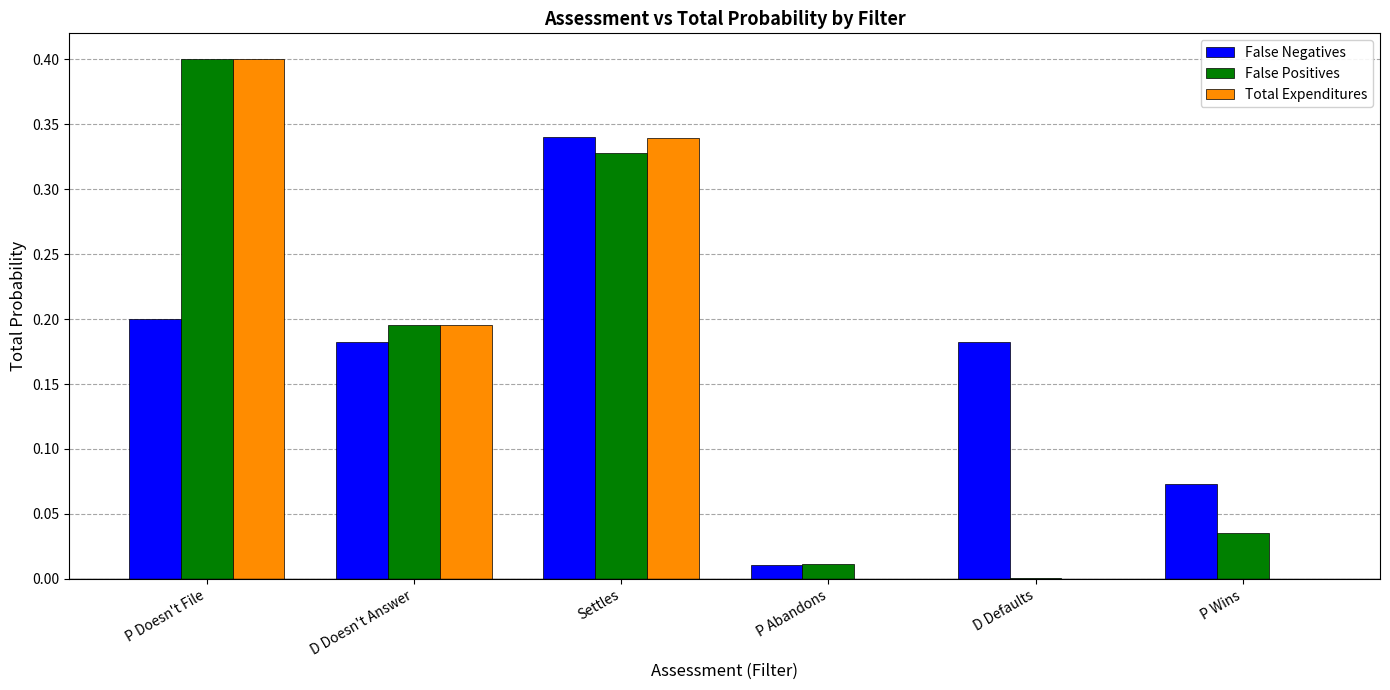

Read the False Positives value at P Doesn't File.

0.4